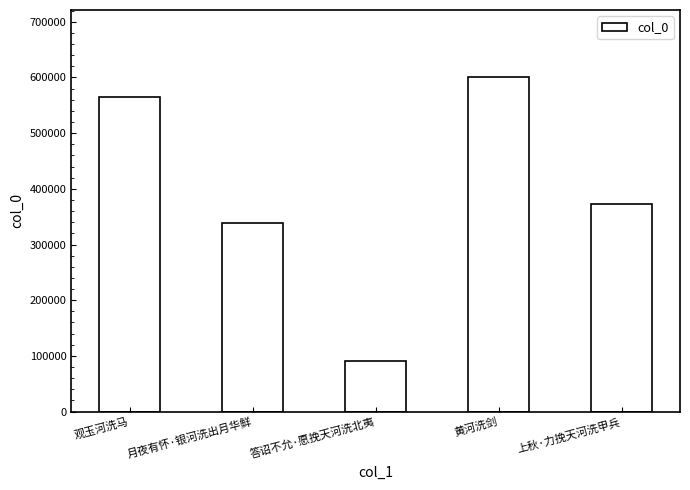

Reading right to left, list all the values displayed in this chart.

上秋·力挽天河洗甲兵=373625	黄河洗剑=600949	答诏不允·愿挽天河洗北夷=91613	月夜有怀·银河洗出月华鲜=338253	观玉河洗马=564729